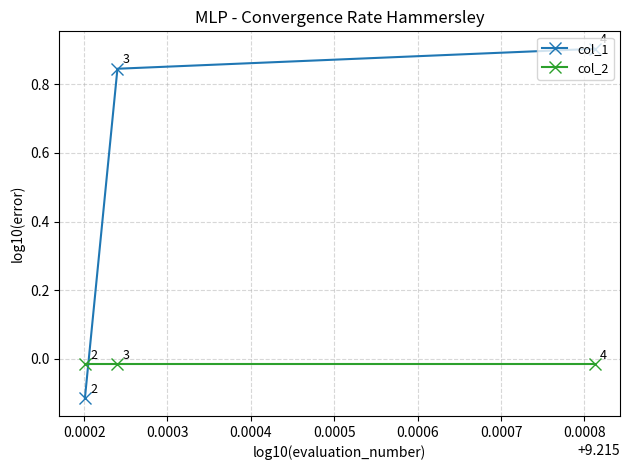

What is the greatest value displayed?

0.9